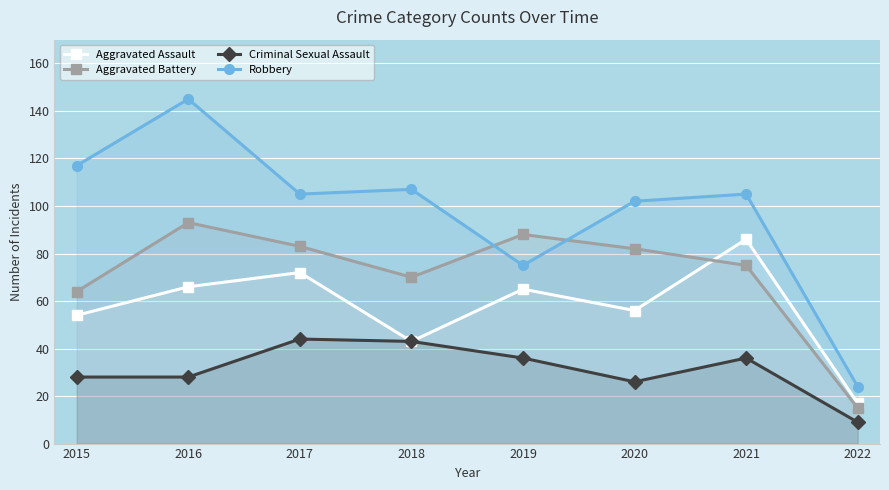

Which series changed the most between 2016 and 2022?

Robbery